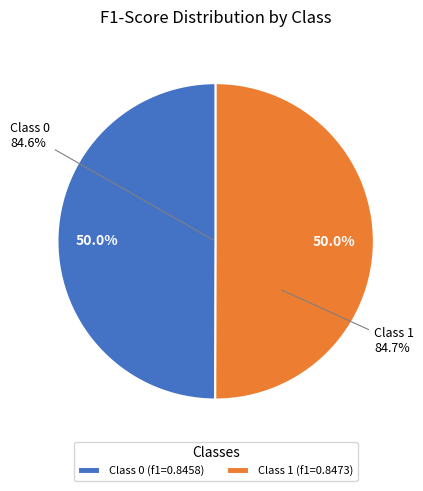

Which has a higher value, 0 or 1?

1